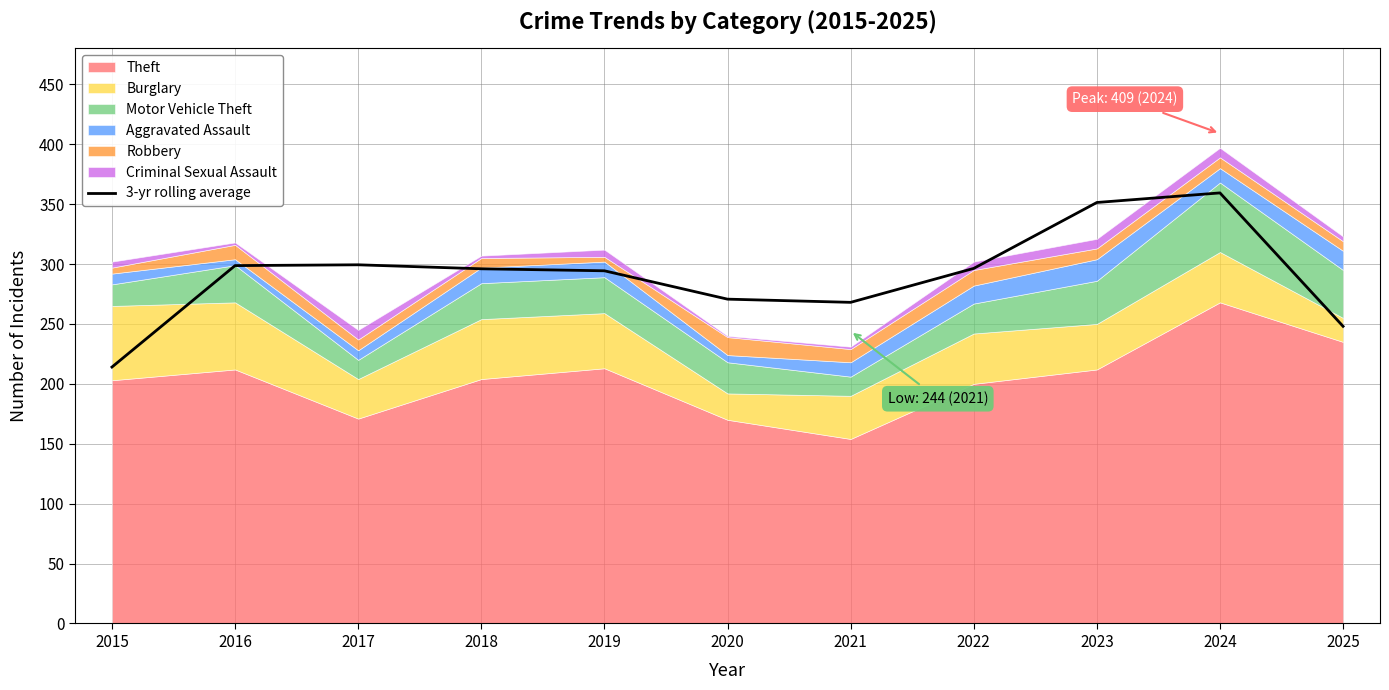

Is it true that 3-yr rolling average equals 351.3 at 2023?

True